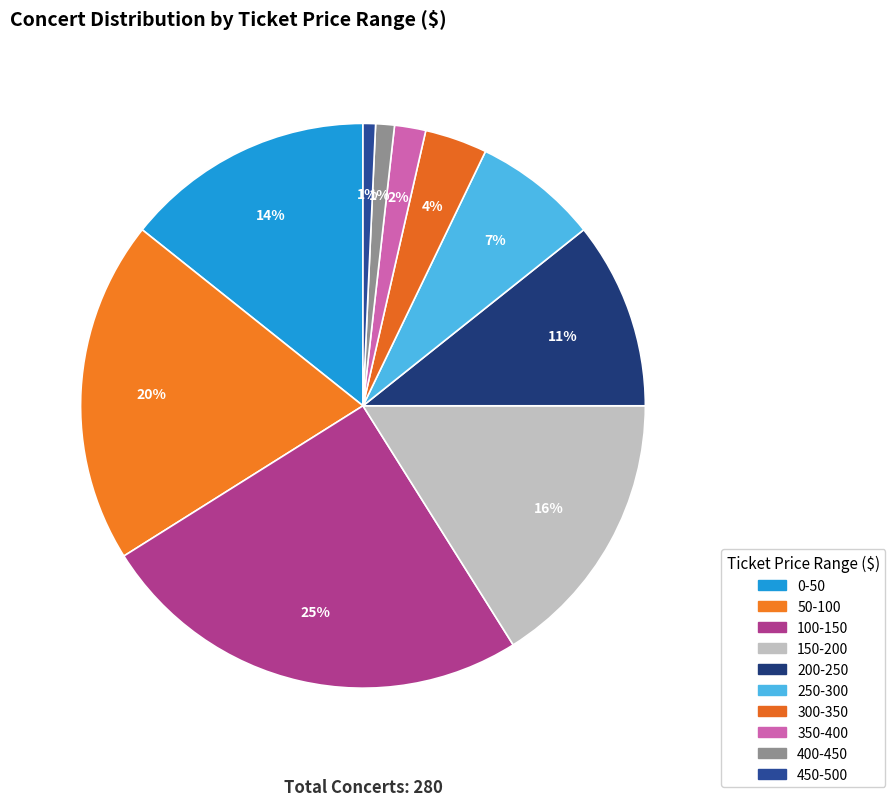

Count the number of slices in the pie.

10